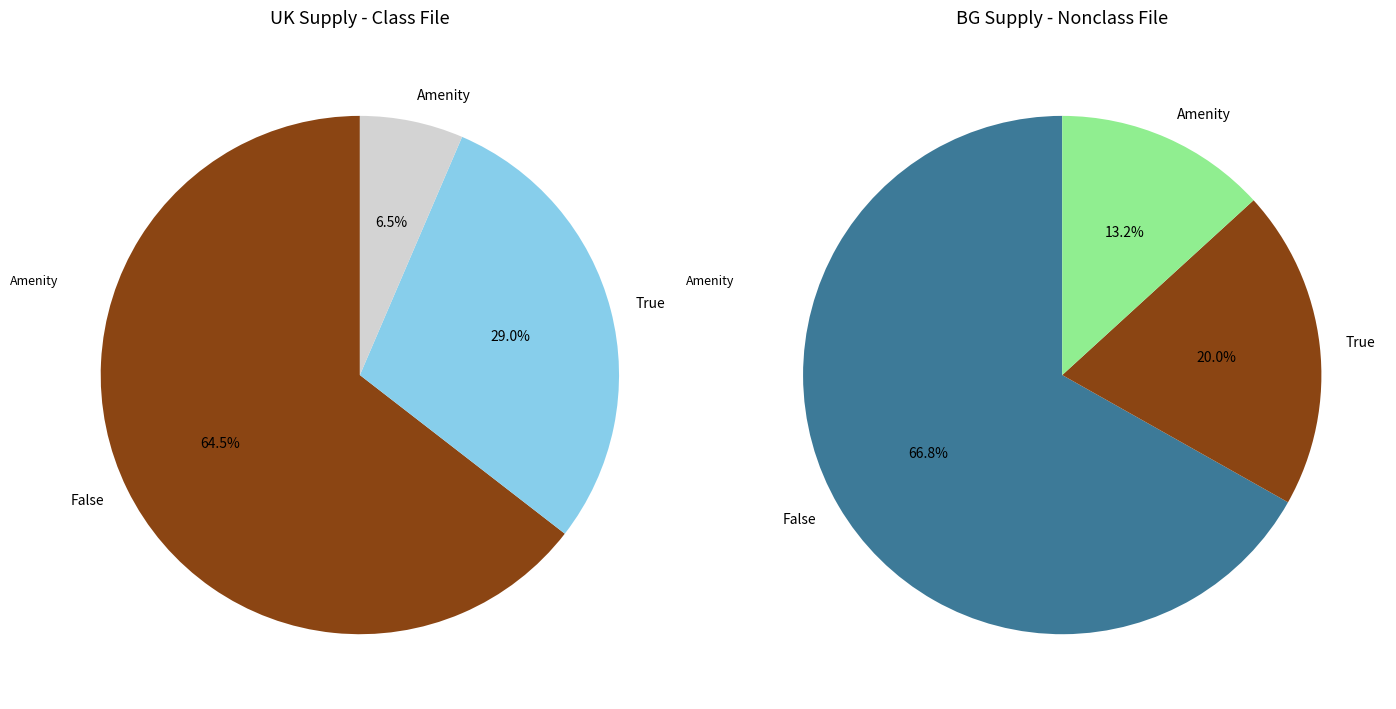

True or false: 10014 accounts for 8% of the total.

False